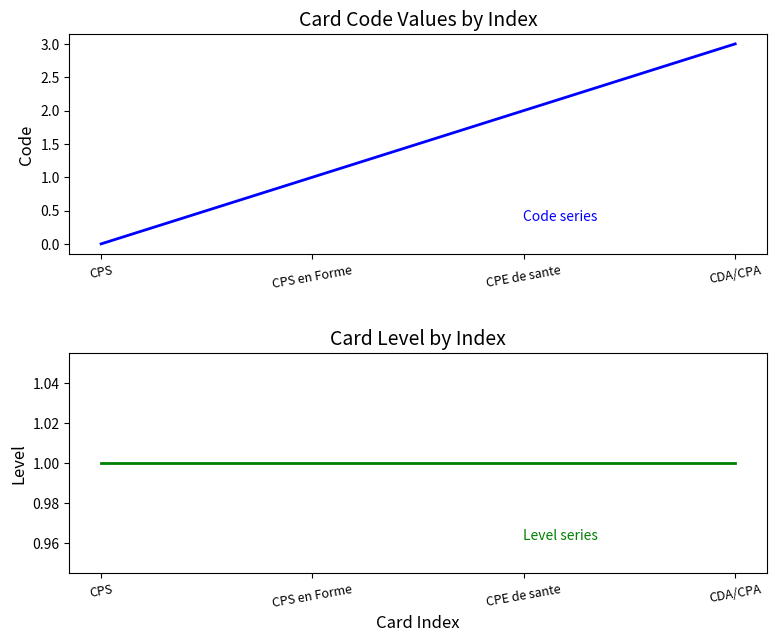

Rank the series at CPS en Forme from lowest to highest value.

Code, Level